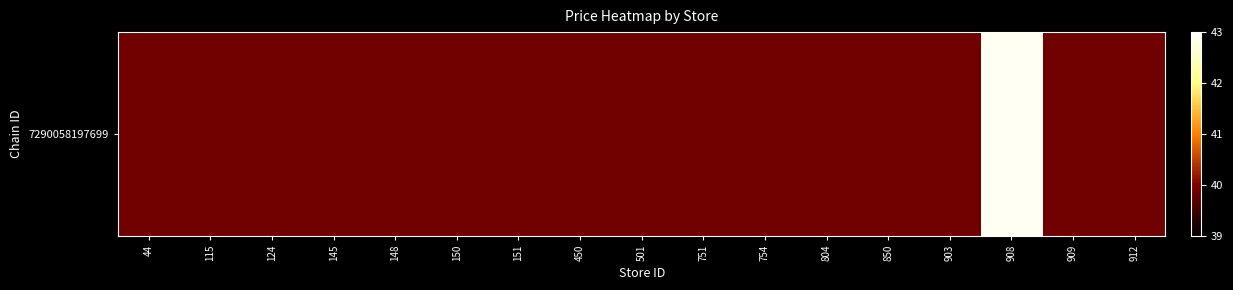

Is it true that the value at 148 is 39.9?

True